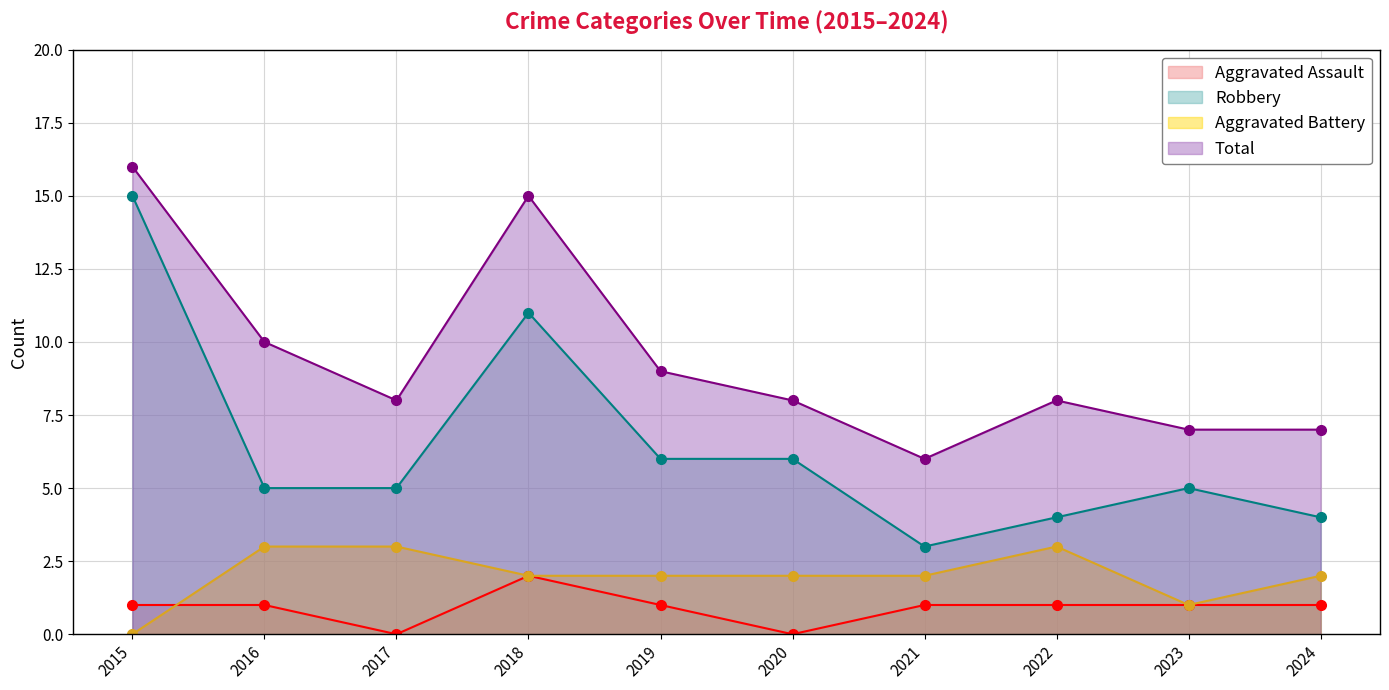

True or false: Aggravated Assault and Aggravated Battery intersect in this chart.

True